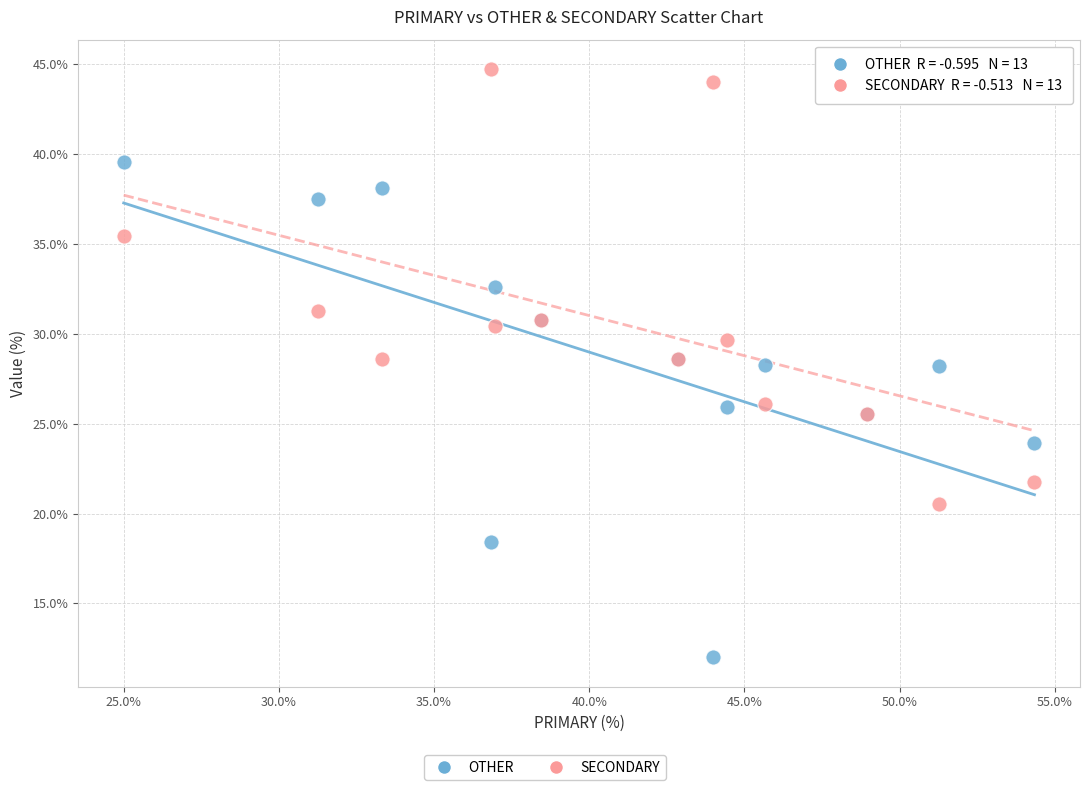

Which series reaches the minimum Y coordinate?

OTHER